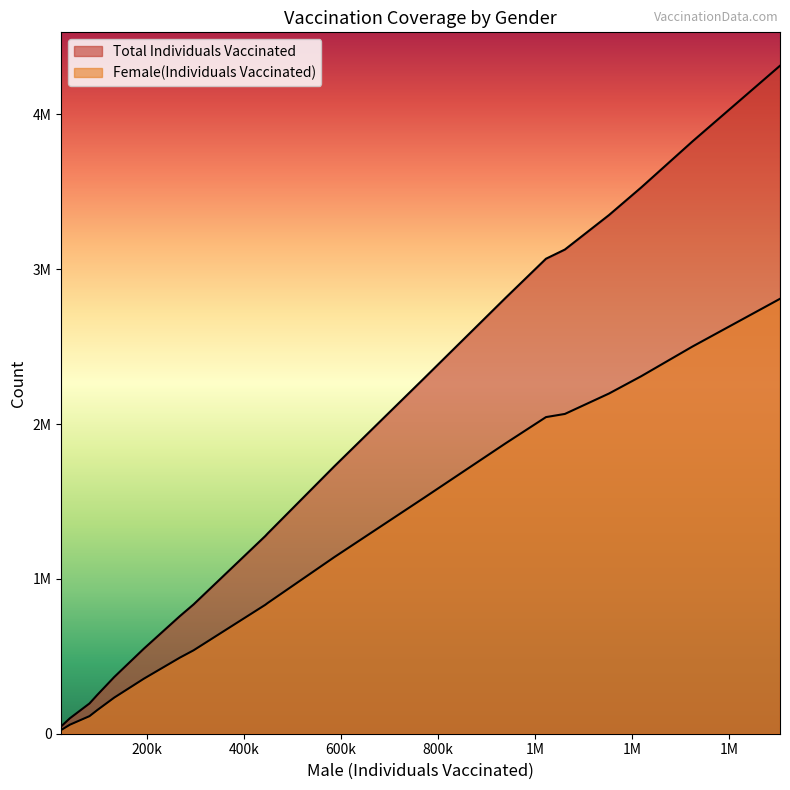

How many lines are shown in the chart?

2